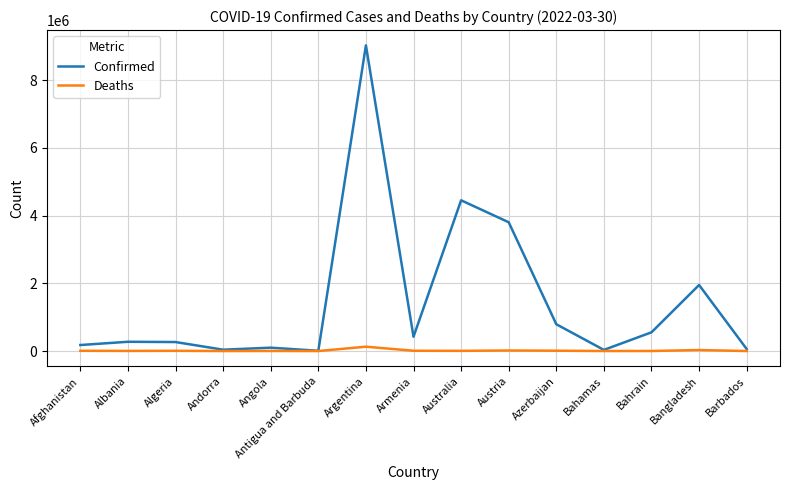

What is the difference between the Confirmed values at Armenia and Bahamas?

389240